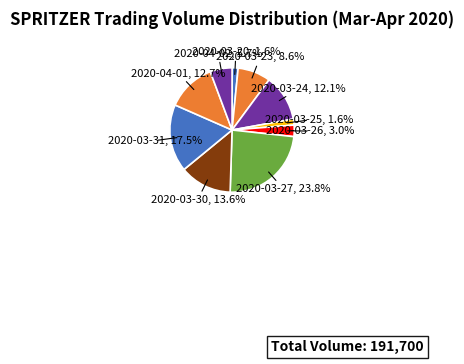

Does 2020-03-30 represent more than half of the total?

No